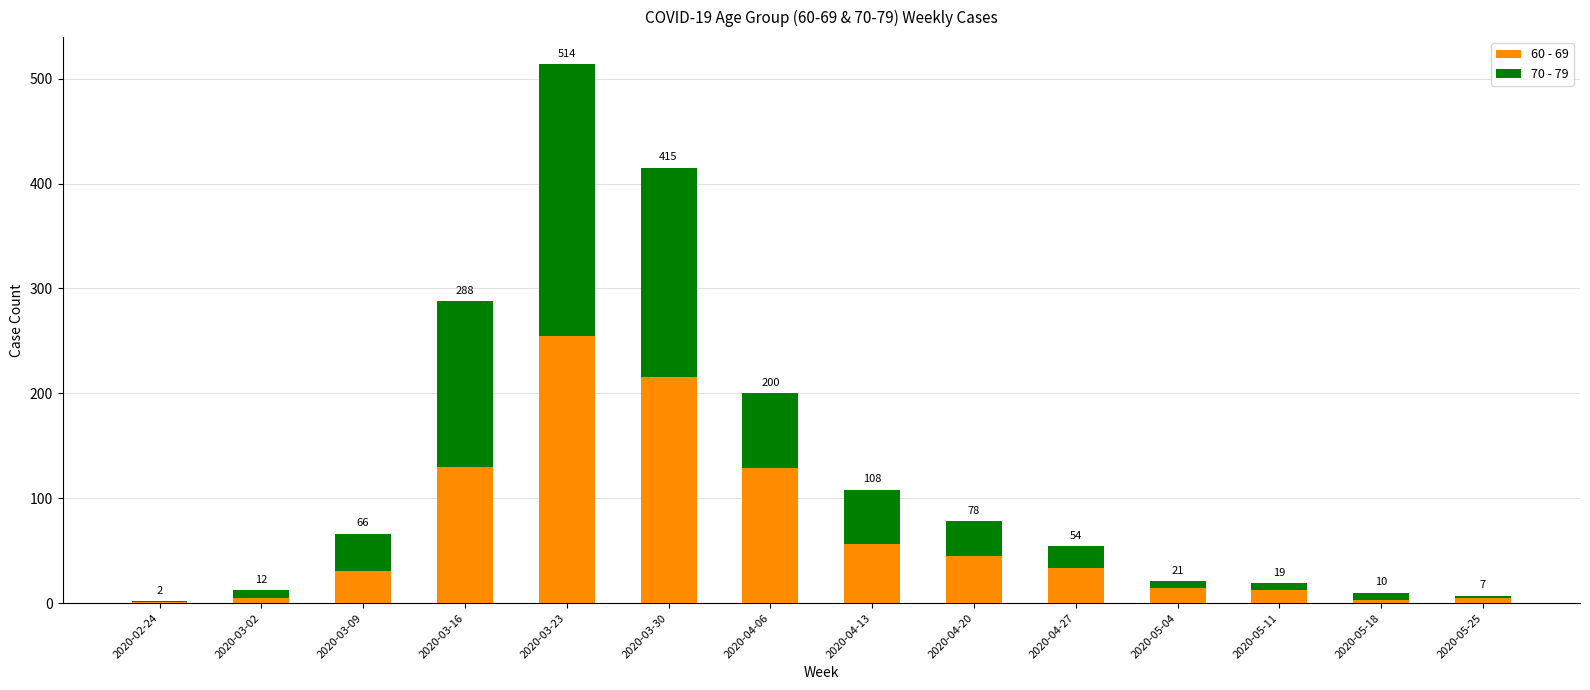

Rank the categories by 70 - 79 value from lowest to highest.

2020-02-24, 2020-05-25, 2020-03-02, 2020-05-04, 2020-05-11, 2020-05-18, 2020-04-27, 2020-04-20, 2020-03-09, 2020-04-13, 2020-04-06, 2020-03-16, 2020-03-30, 2020-03-23